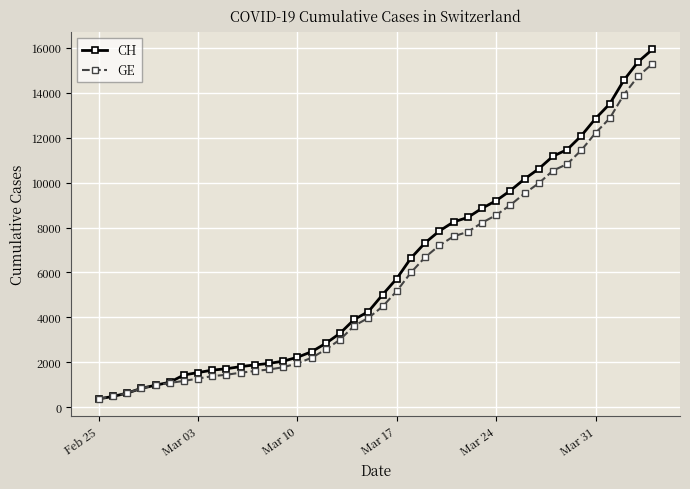

Which series has the largest range (max minus min)?

CH